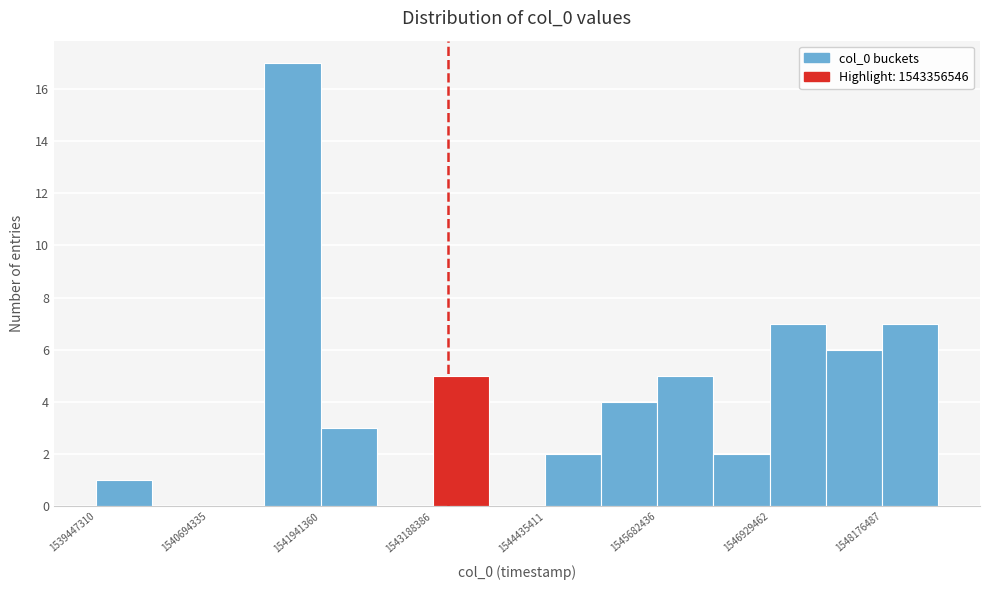

Around what value on the x-axis is the tallest bar? Give the approximate position of its centre, as read against the axis.

1541600000